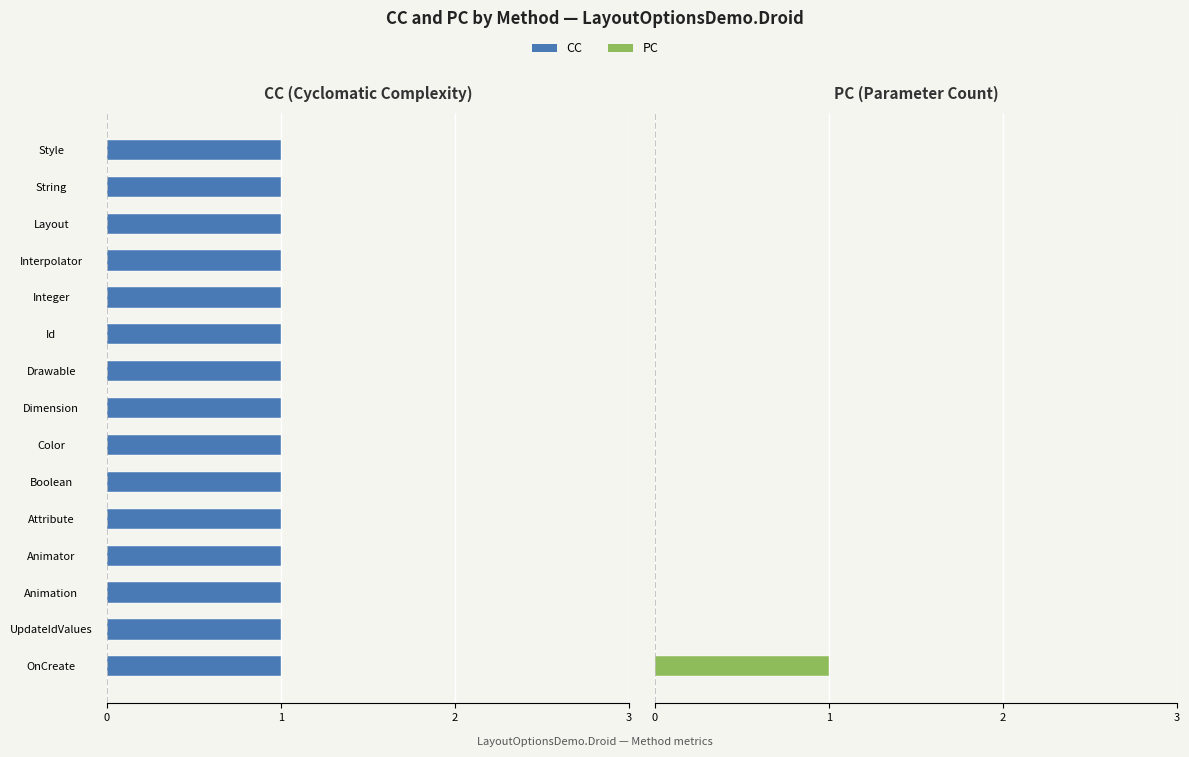

Which series has the largest total across all categories?

CC